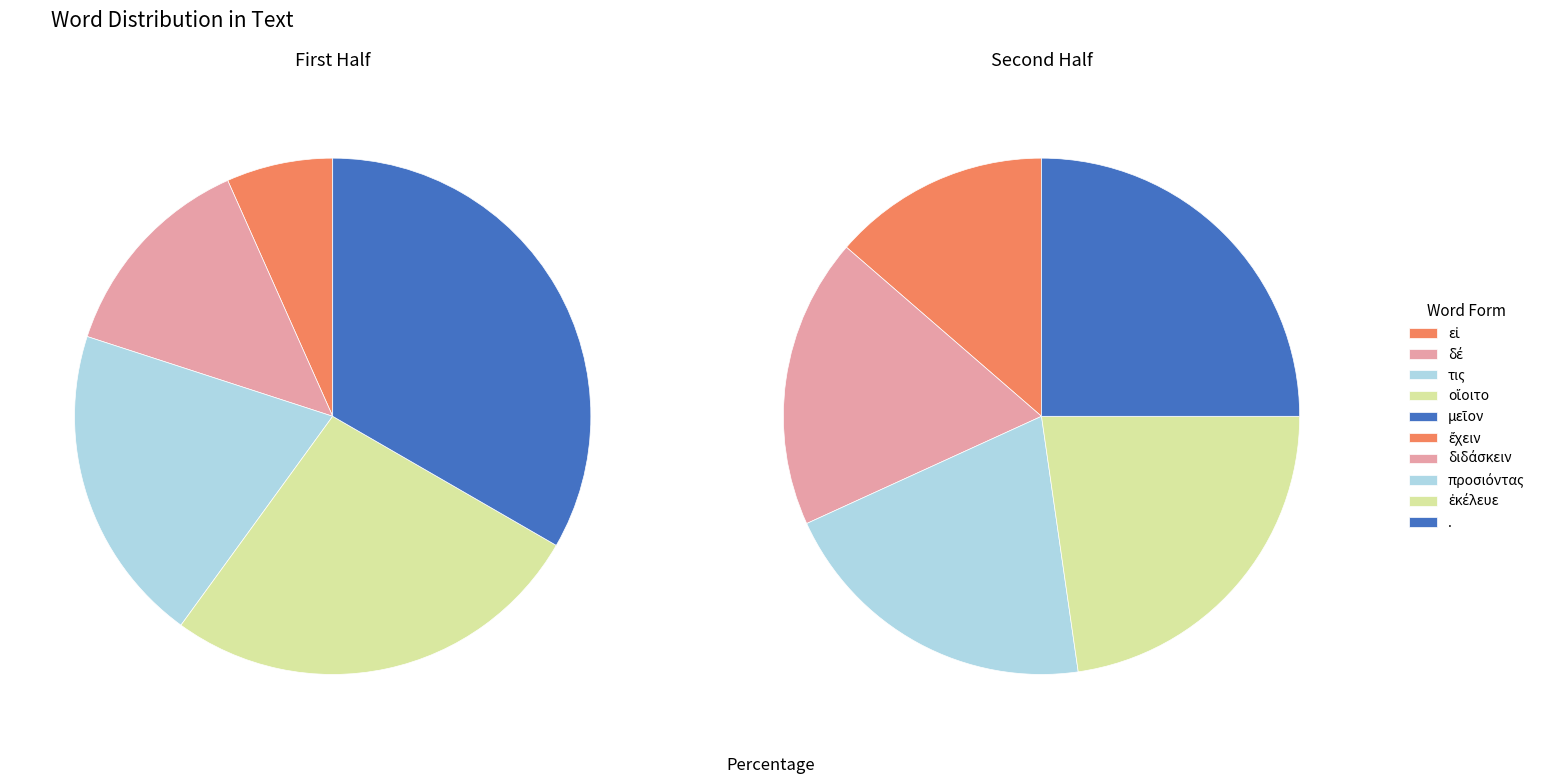

Which slice is the smallest?

εἰ